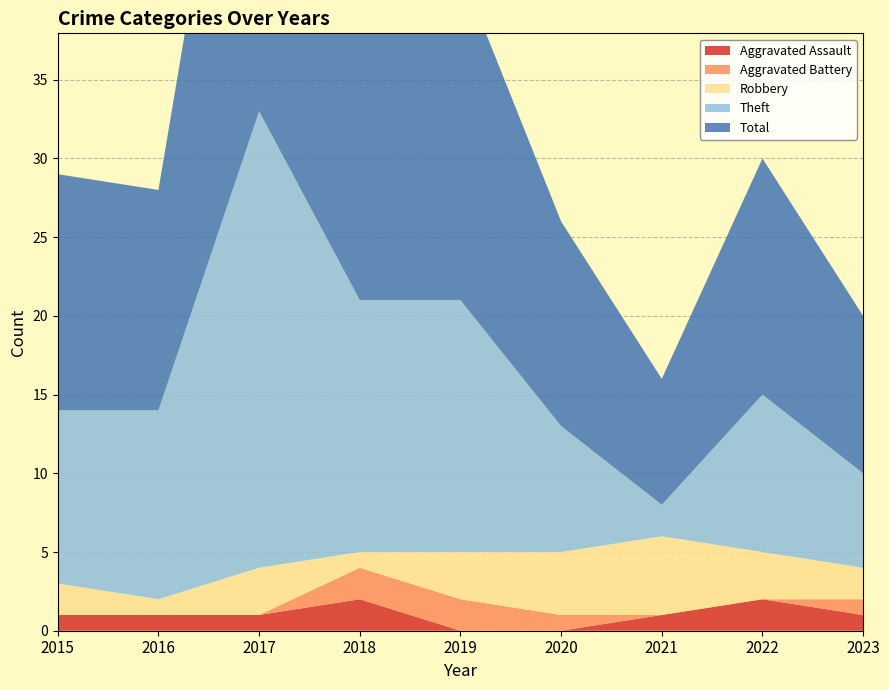

Reading left to right, list all the values displayed in this chart.

Aggravated Assault: 1	1	1	2	0	0	1	2	1
Aggravated Battery: 0	0	0	2	2	1	0	0	1
Robbery: 2	1	3	1	3	4	5	3	2
Theft: 11	12	29	16	16	8	2	10	6
Total: 15	14	33	21	21	13	8	15	10